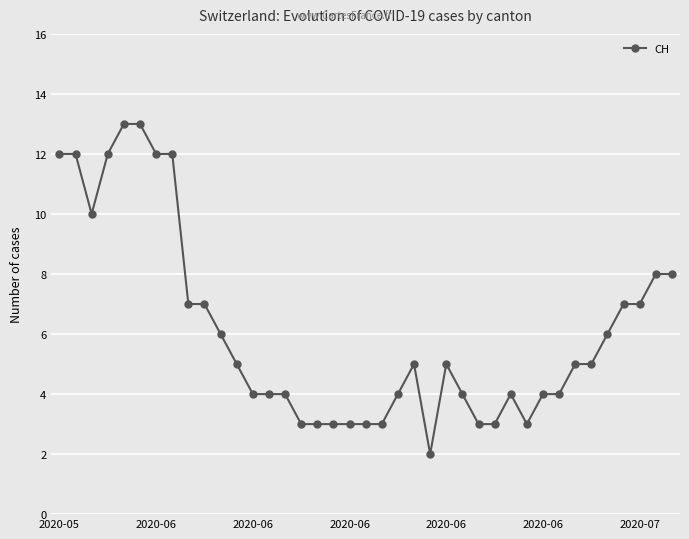

What is the sum of all values?

238